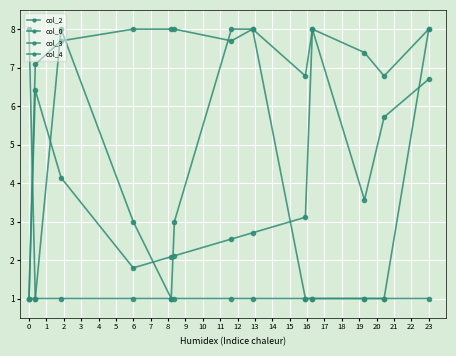

Reading left to right, what are all the values shown in this chart?

col_2: 1.0	6.4	4.1	1.8	2.1	2.1	2.5	2.7	3.1	8.0	3.6	5.7	6.7
col_0: 1.0	7.1	7.7	8.0	8.0	8.0	7.7	8.0	6.8	8.0	7.4	6.8	8.0
col_3: 1.0	1.0	8.0	3.0	1.0	3.0	8.0	8.0	1.0	1.0	1.0	1.0	8.0
col_4: 8.0	1.0	1.0	1.0	1.0	1.0	1.0	1.0	1.0	1.0	1.0	1.0	1.0